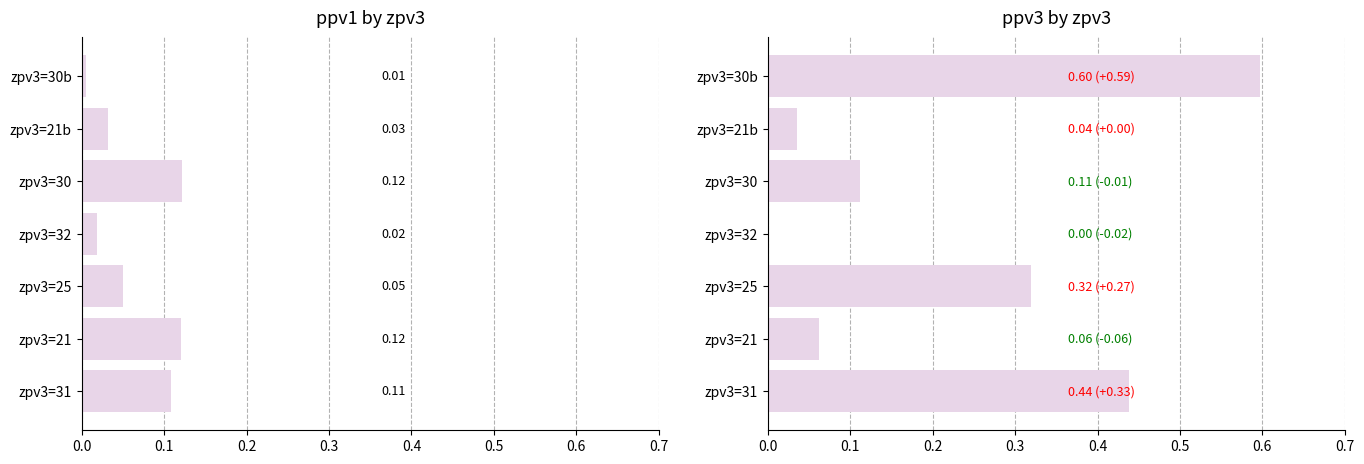

Which series has the widest spread of values?

ppv3